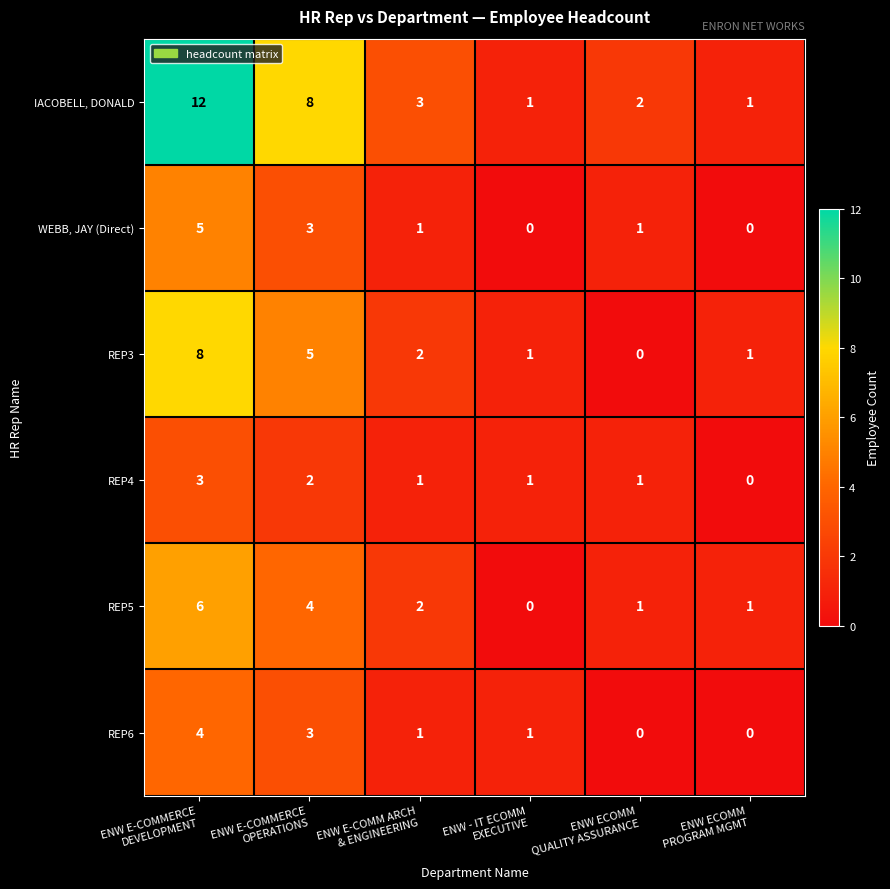

List the series in order of their peak value, highest first.

IACOBELL, DONALD, REP3, REP5, WEBB, JAY (Direct), REP6, REP4